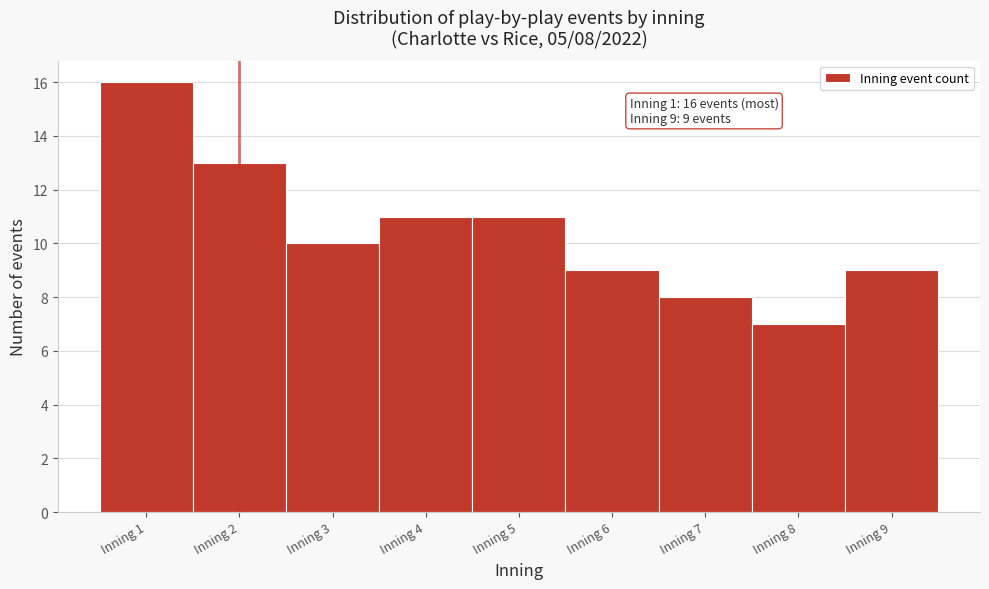

Over which range of the x-axis is the bar tallest?

0.5 to 1.5